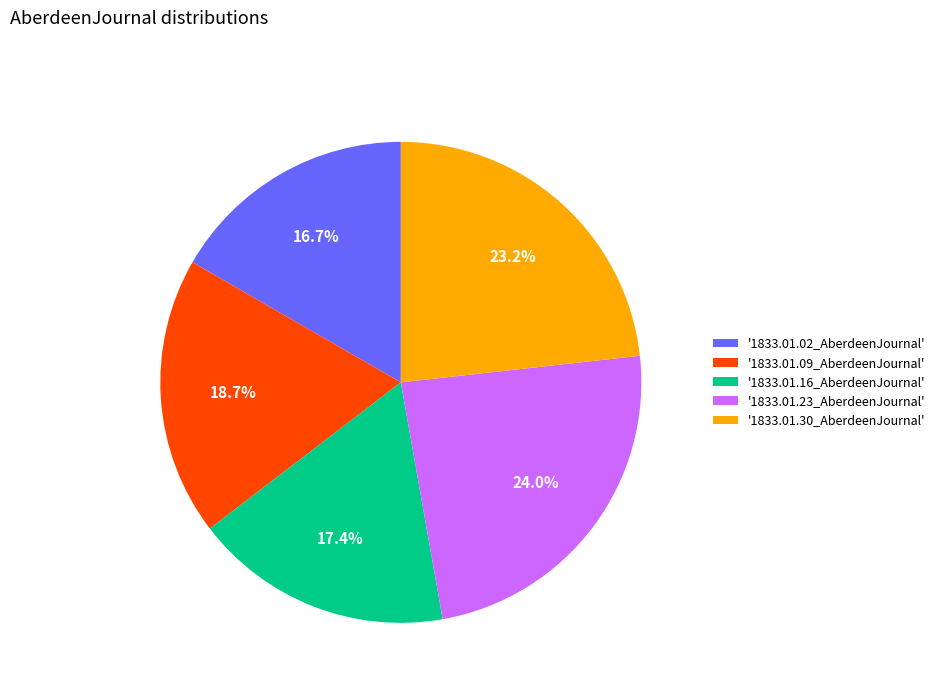

To the nearest percent, what is the difference between the largest and smallest slice percentages?

7%